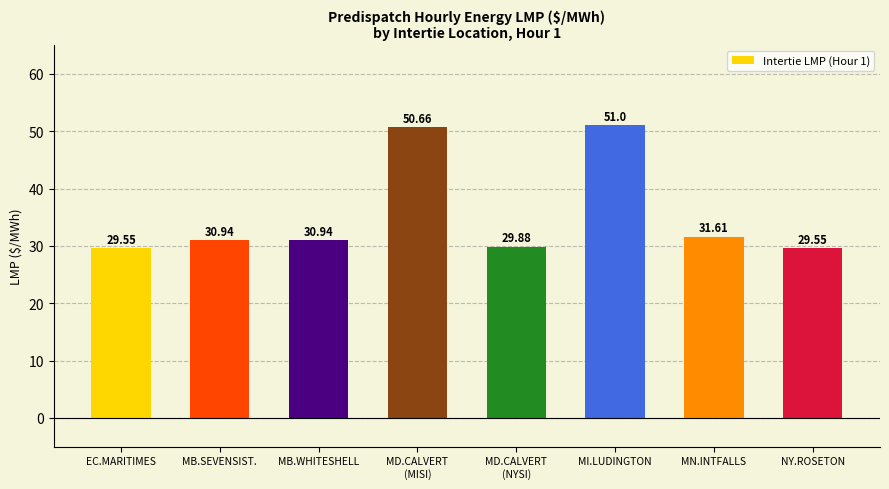

What is the label of the 3rd bar from the right?

MI.LUDINGTON